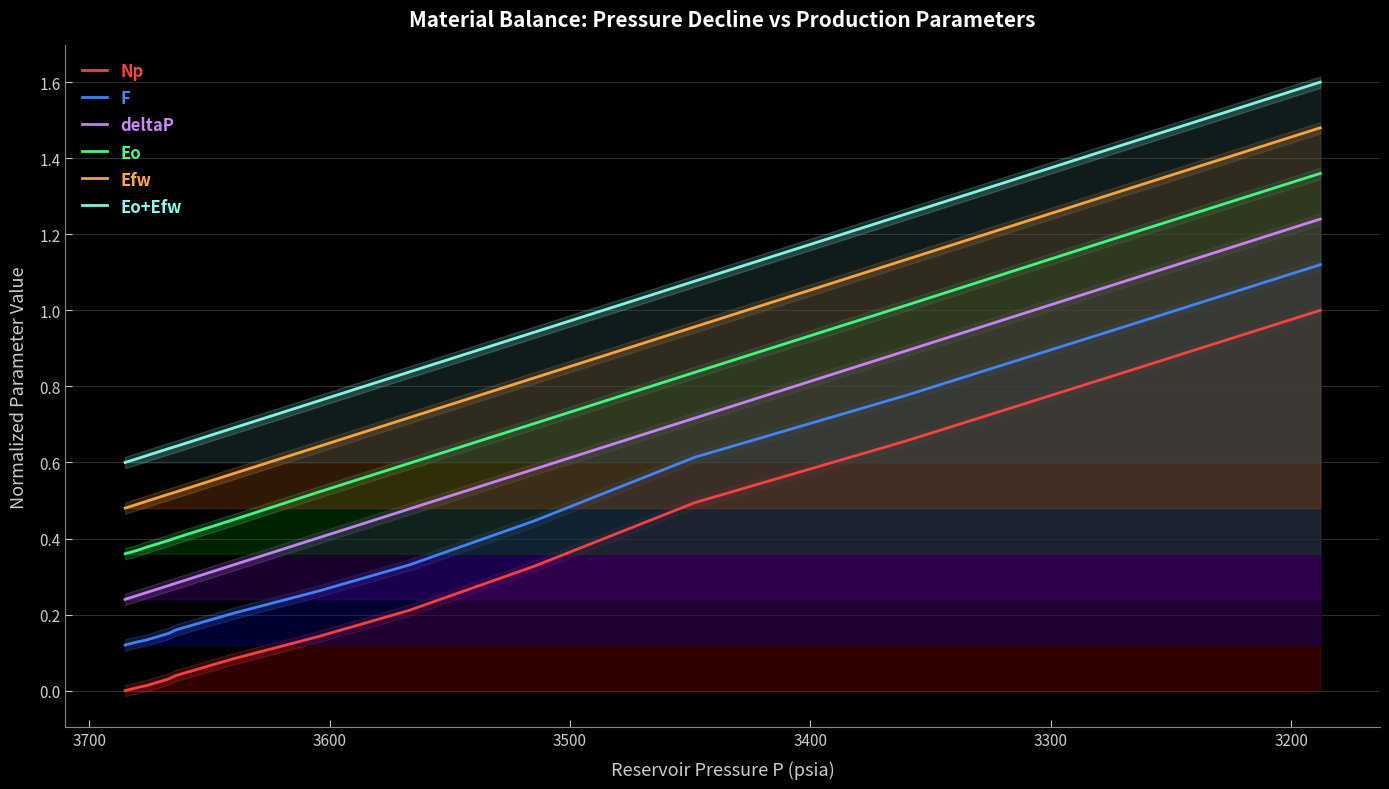

Which series has the largest range (max minus min)?

Np